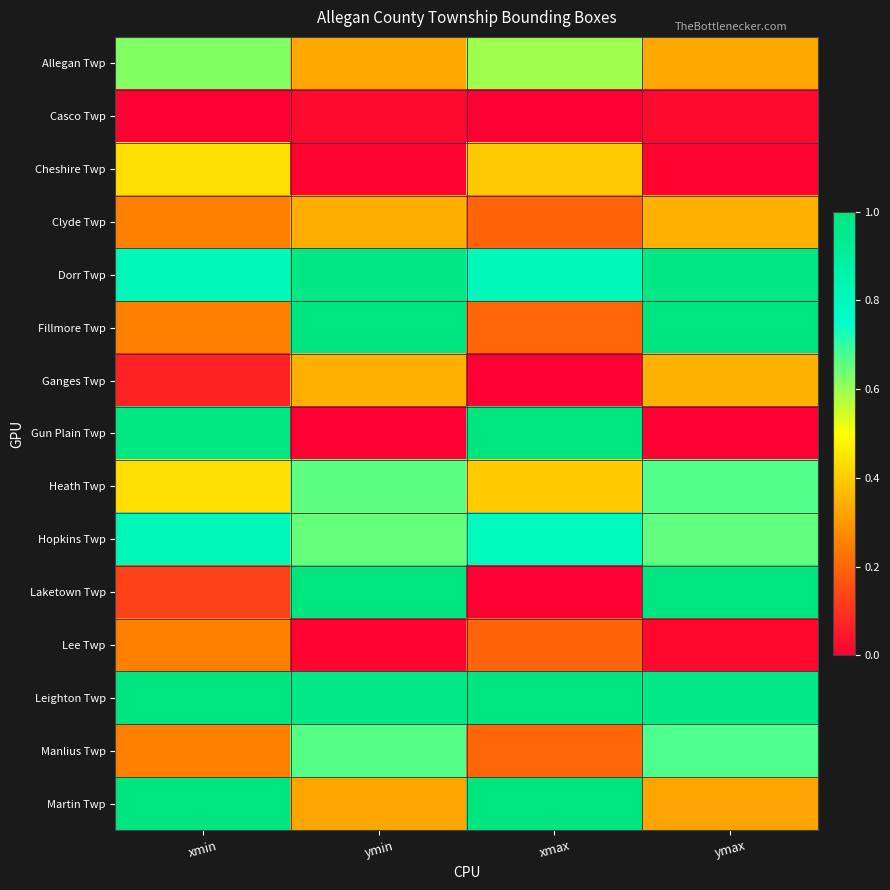

Which series changed the most between xmin and xmax?

Laketown Twp